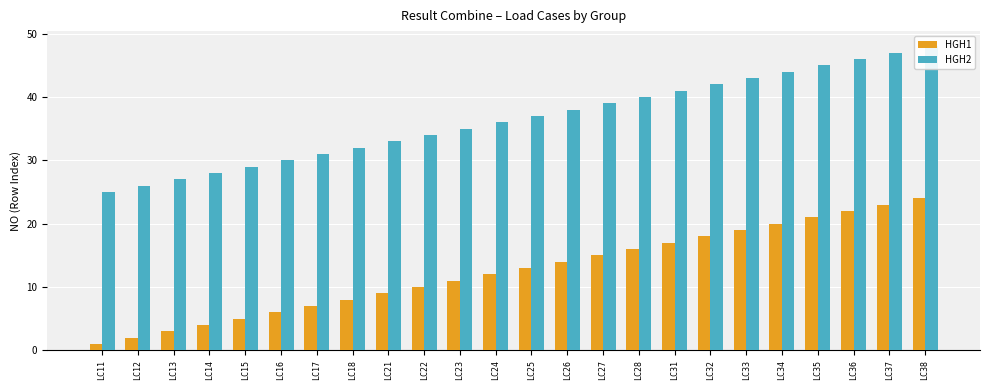

Reading left to right, what are all the values shown in this chart?

HGH1: 1	2	3	4	5	6	7	8	9	10	11	12	13	14	15	16	17	18	19	20	21	22	23	24
HGH2: 25	26	27	28	29	30	31	32	33	34	35	36	37	38	39	40	41	42	43	44	45	46	47	48